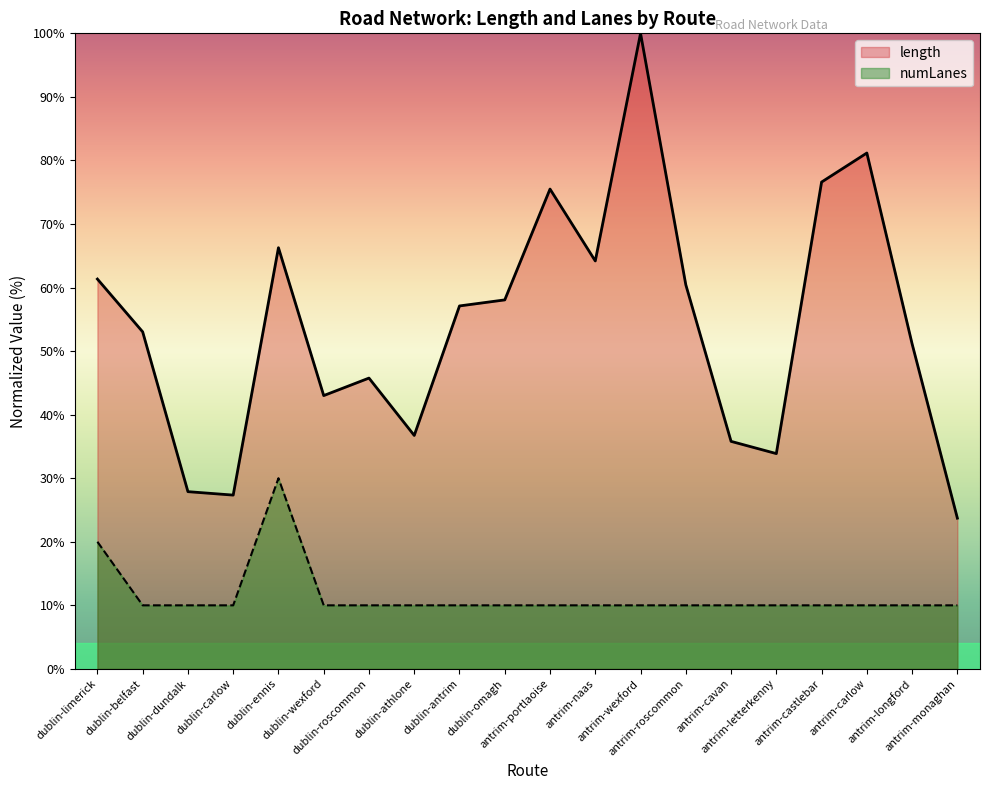

What is the minimum value shown in the chart?

10.0